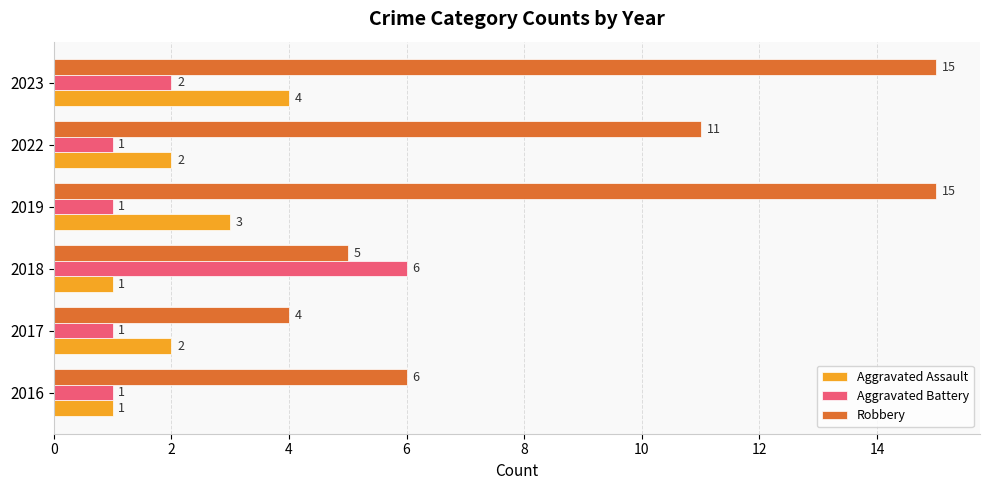

What is the total value across all series at 2023?

21